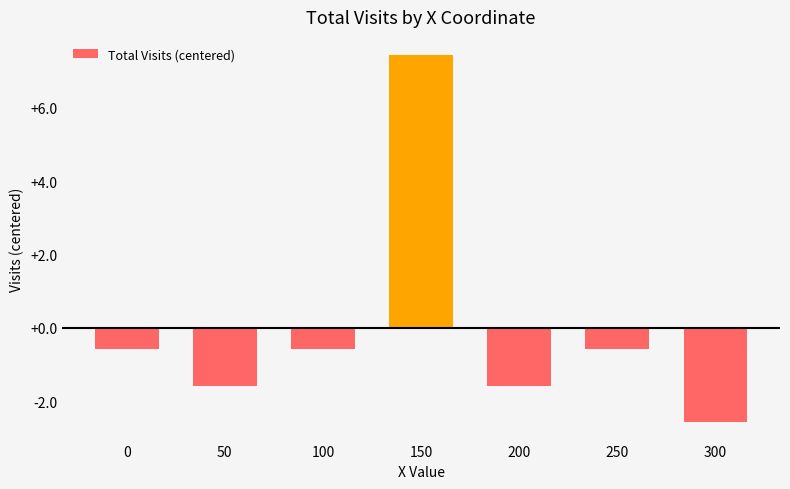

What is the value of the 2nd bar from the left?

-1.6